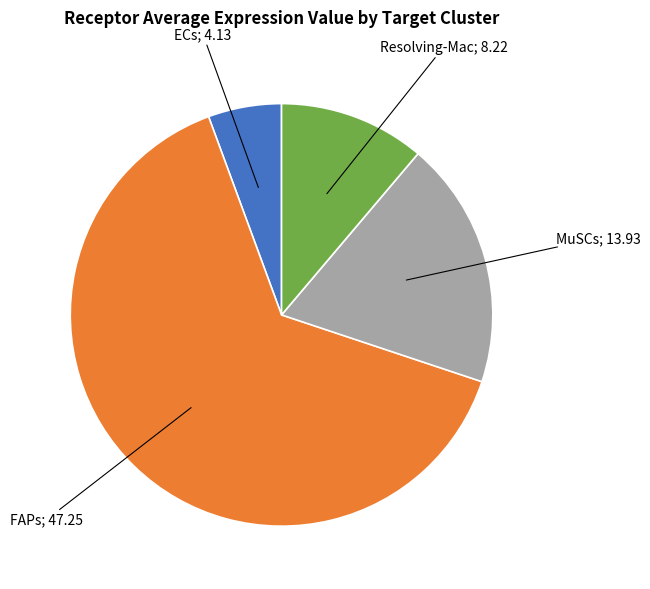

Does any single category account for the majority?

Yes